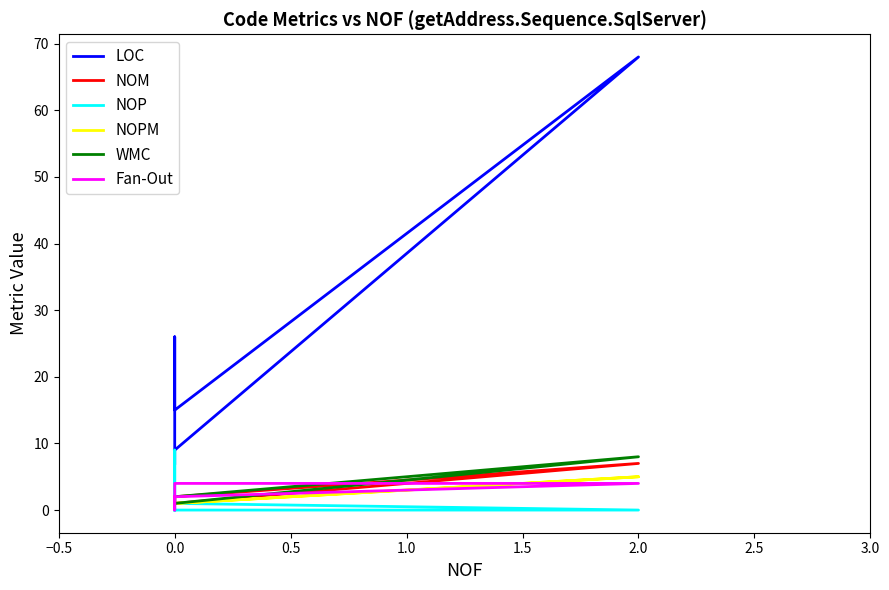

Reading left to right, what are all the values shown in this chart?

LOC: 9	68	15	26	7
NOM: 1	7	2	2	1
NOP: 0	0	1	9	0
NOPM: 1	5	1	2	1
WMC: 1	8	2	2	1
Fan-Out: 2	4	4	0	2